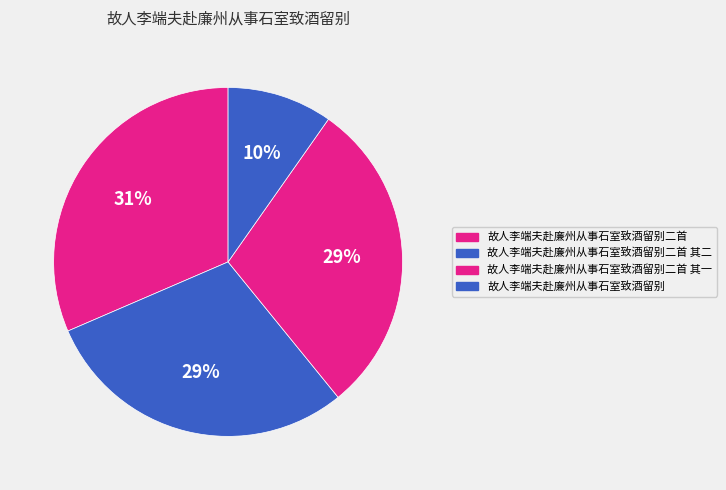

How many slices are in this pie chart?

4